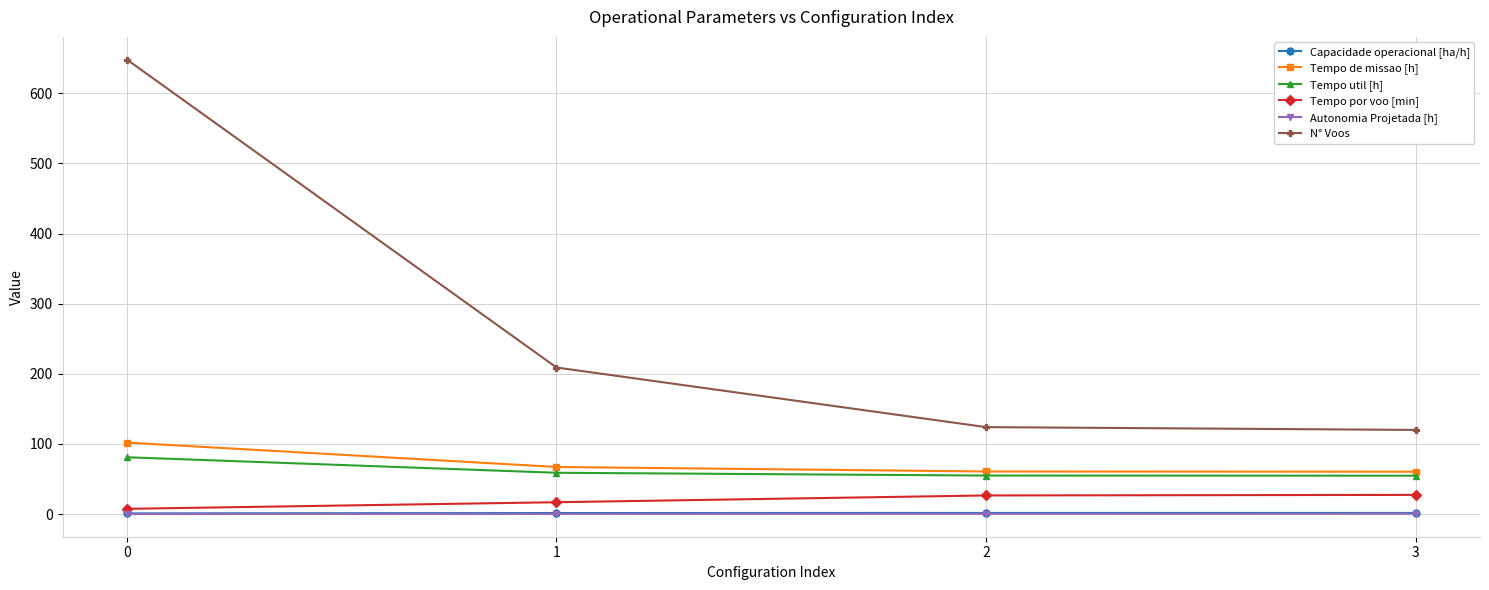

What is the lowest value of the Tempo de missao [h] series?

60.4